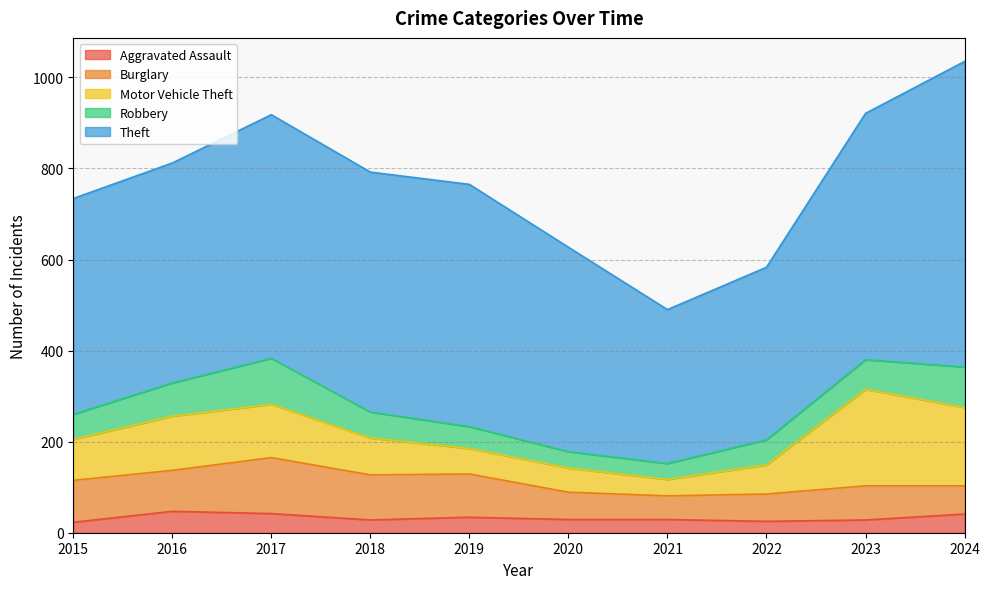

Does the chart display data point markers on the line(s)?

No